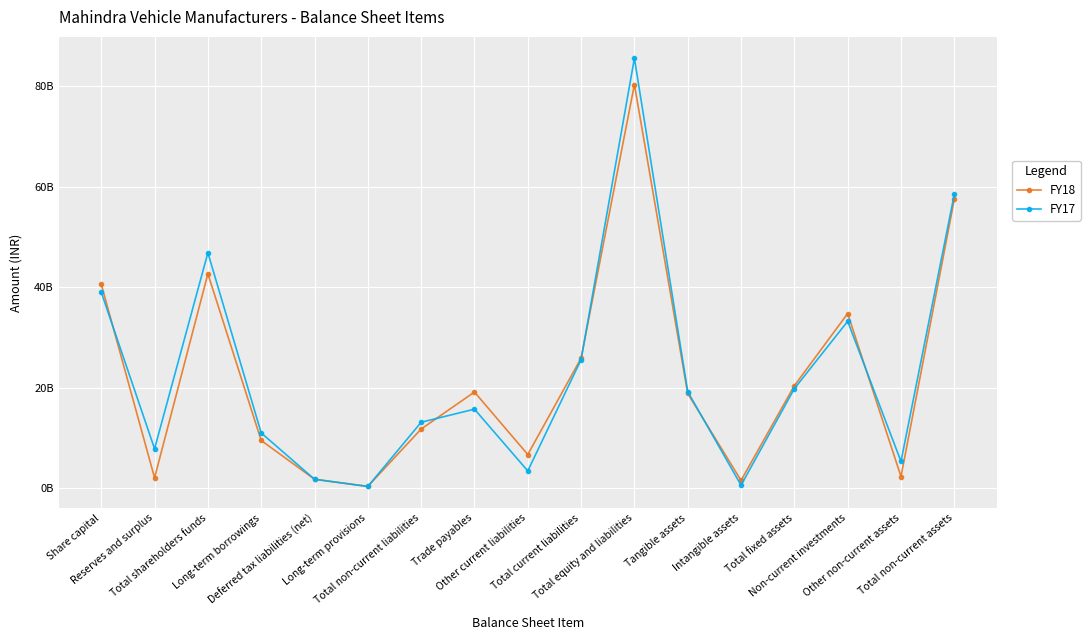

What is the sum of all FY18 values?

375989000000